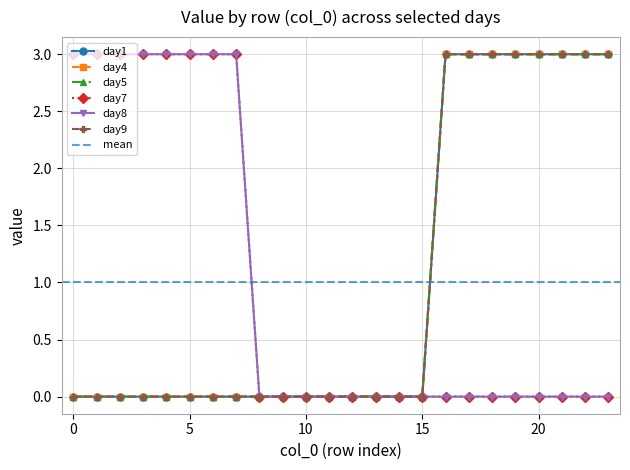

Reading left to right, what are all the values shown in this chart?

day1: 0=0	1=0	2=0	3=0	4=0	5=0	6=0	7=0	8=0	9=0	10=0	11=0	12=0	13=0	14=0	15=0	16=3	17=3	18=3	19=3	20=3	21=3	22=3	23=3
day4: 0=0	1=0	2=0	3=0	4=0	5=0	6=0	7=0	8=0	9=0	10=0	11=0	12=0	13=0	14=0	15=0	16=3	17=3	18=3	19=3	20=3	21=3	22=3	23=3
day5: 0=0	1=0	2=0	3=0	4=0	5=0	6=0	7=0	8=0	9=0	10=0	11=0	12=0	13=0	14=0	15=0	16=3	17=3	18=3	19=3	20=3	21=3	22=3	23=3
day7: 0=3	1=3	2=3	3=3	4=3	5=3	6=3	7=3	8=0	9=0	10=0	11=0	12=0	13=0	14=0	15=0	16=0	17=0	18=0	19=0	20=0	21=0	22=0	23=0
day8: 0=3	1=3	2=3	3=3	4=3	5=3	6=3	7=3	8=0	9=0	10=0	11=0	12=0	13=0	14=0	15=0	16=0	17=0	18=0	19=0	20=0	21=0	22=0	23=0
day9: 0=0	1=0	2=0	3=0	4=0	5=0	6=0	7=0	8=0	9=0	10=0	11=0	12=0	13=0	14=0	15=0	16=3	17=3	18=3	19=3	20=3	21=3	22=3	23=3